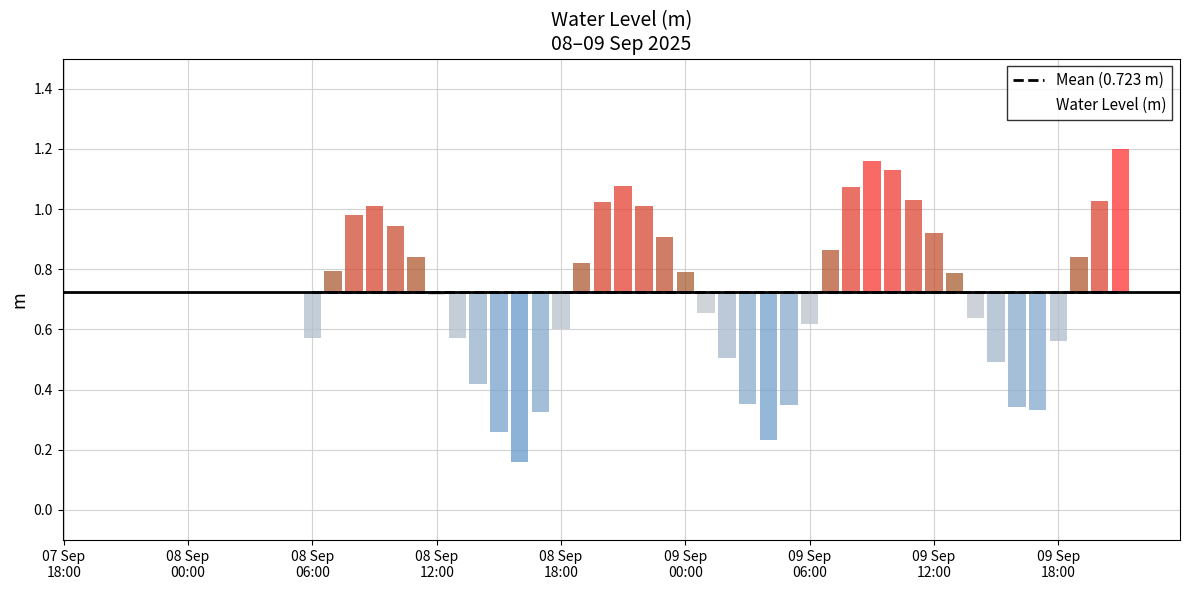

Reading left to right, extract all data points from this chart.

2025-09-08 06:00:00=0.6	2025-09-08 07:00:00=0.8	2025-09-08 08:00:00=1.0	2025-09-08 09:00:00=1.0	2025-09-08 10:00:00=0.9	2025-09-08 11:00:00=0.8	2025-09-08 12:00:00=0.7	2025-09-08 13:00:00=0.6	2025-09-08 14:00:00=0.4	2025-09-08 15:00:00=0.3	2025-09-08 16:00:00=0.2	2025-09-08 17:00:00=0.3	2025-09-08 18:00:00=0.6	2025-09-08 19:00:00=0.8	2025-09-08 20:00:00=1.0	2025-09-08 21:00:00=1.1	2025-09-08 22:00:00=1.0	2025-09-08 23:00:00=0.9	2025-09-09 00:00:00=0.8	2025-09-09 01:00:00=0.7	2025-09-09 02:00:00=0.5	2025-09-09 03:00:00=0.4	2025-09-09 04:00:00=0.2	2025-09-09 05:00:00=0.3	2025-09-09 06:00:00=0.6	2025-09-09 07:00:00=0.9	2025-09-09 08:00:00=1.1	2025-09-09 09:00:00=1.2	2025-09-09 10:00:00=1.1	2025-09-09 11:00:00=1.0	2025-09-09 12:00:00=0.9	2025-09-09 13:00:00=0.8	2025-09-09 14:00:00=0.6	2025-09-09 15:00:00=0.5	2025-09-09 16:00:00=0.3	2025-09-09 17:00:00=0.3	2025-09-09 18:00:00=0.6	2025-09-09 19:00:00=0.8	2025-09-09 20:00:00=1.0	2025-09-09 21:00:00=1.2